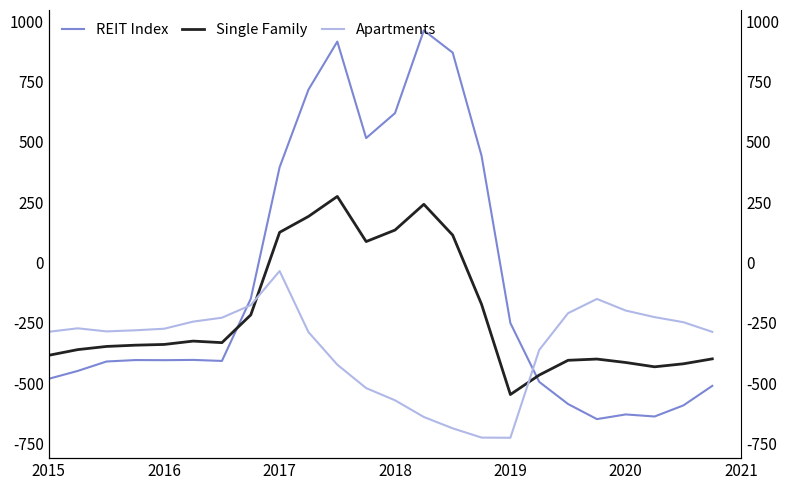

The value of Single Family at 13 is 119.7. True or false?

False